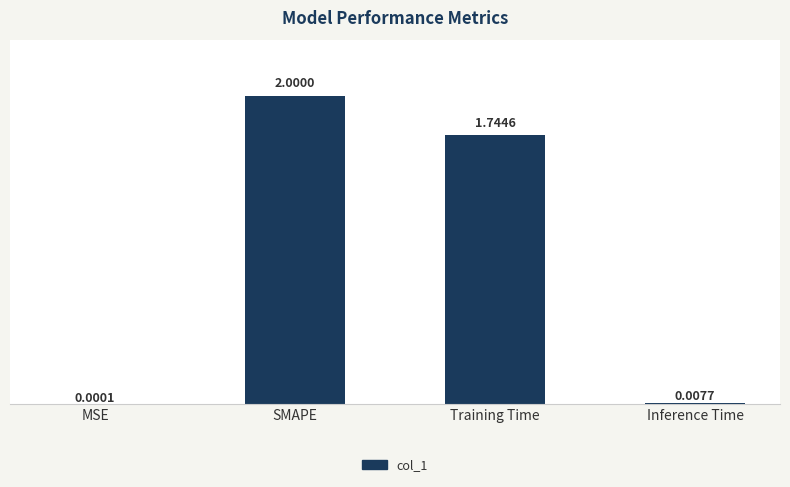

At which label does the data first exceed 1?

SMAPE